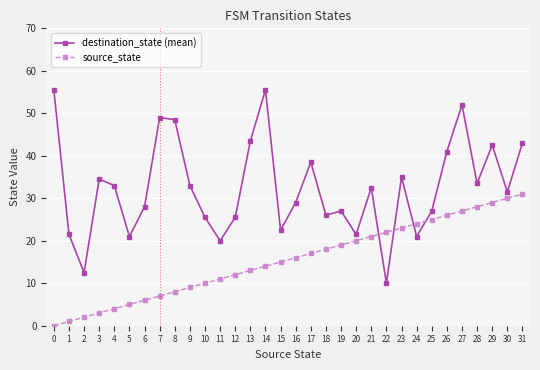

What is the maximum value shown in the chart?

55.5